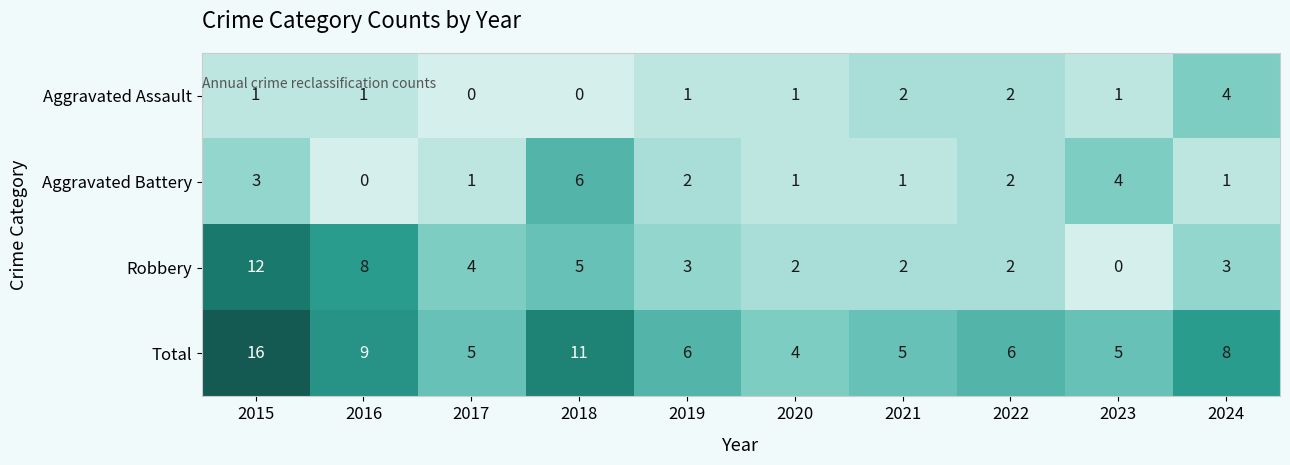

What is the sum of all Aggravated Battery values?

21